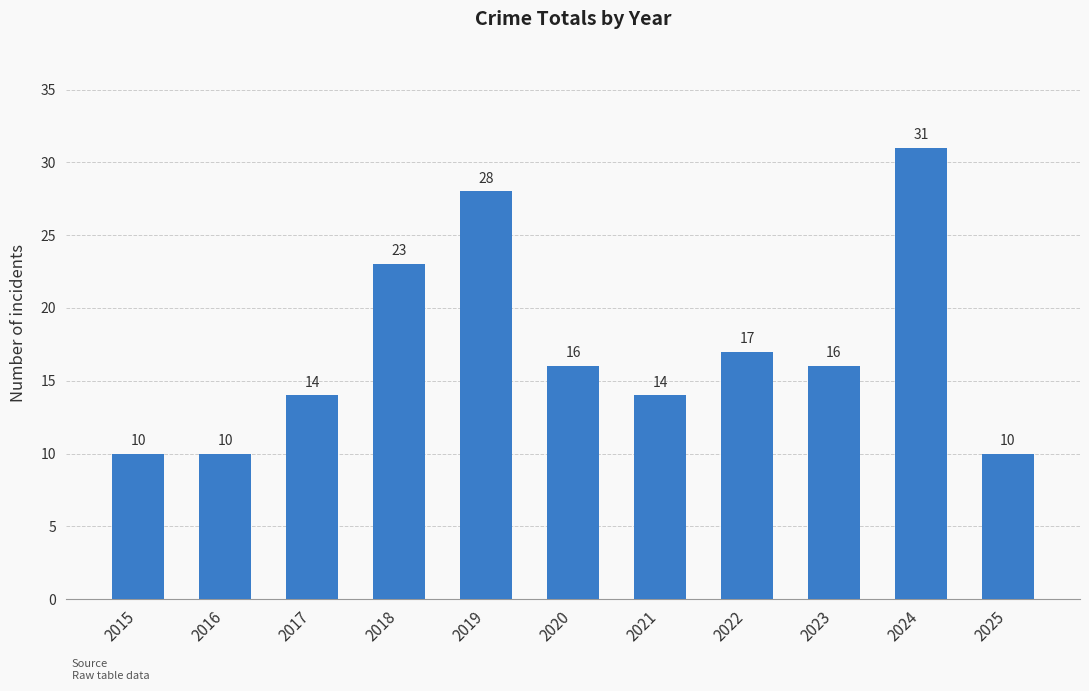

What is the difference between the maximum and minimum values?

21